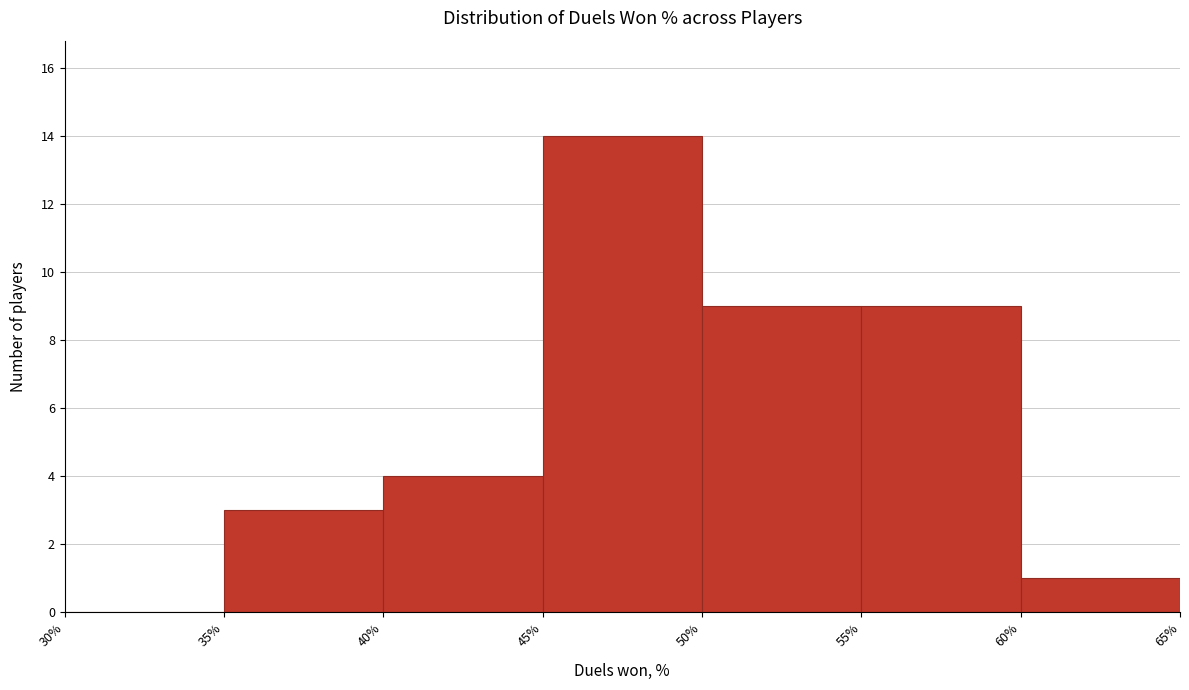

Reading left to right, list every bar in this chart as the range it spans on the x-axis followed by its height. The values are not printed on the chart, so give them approximately, as read against the axis.

30% to 35%: 0
35% to 40%: 3
40% to 45%: 4
45% to 50%: 14
50% to 55%: 9
55% to 60%: 9
60% to 65%: 1